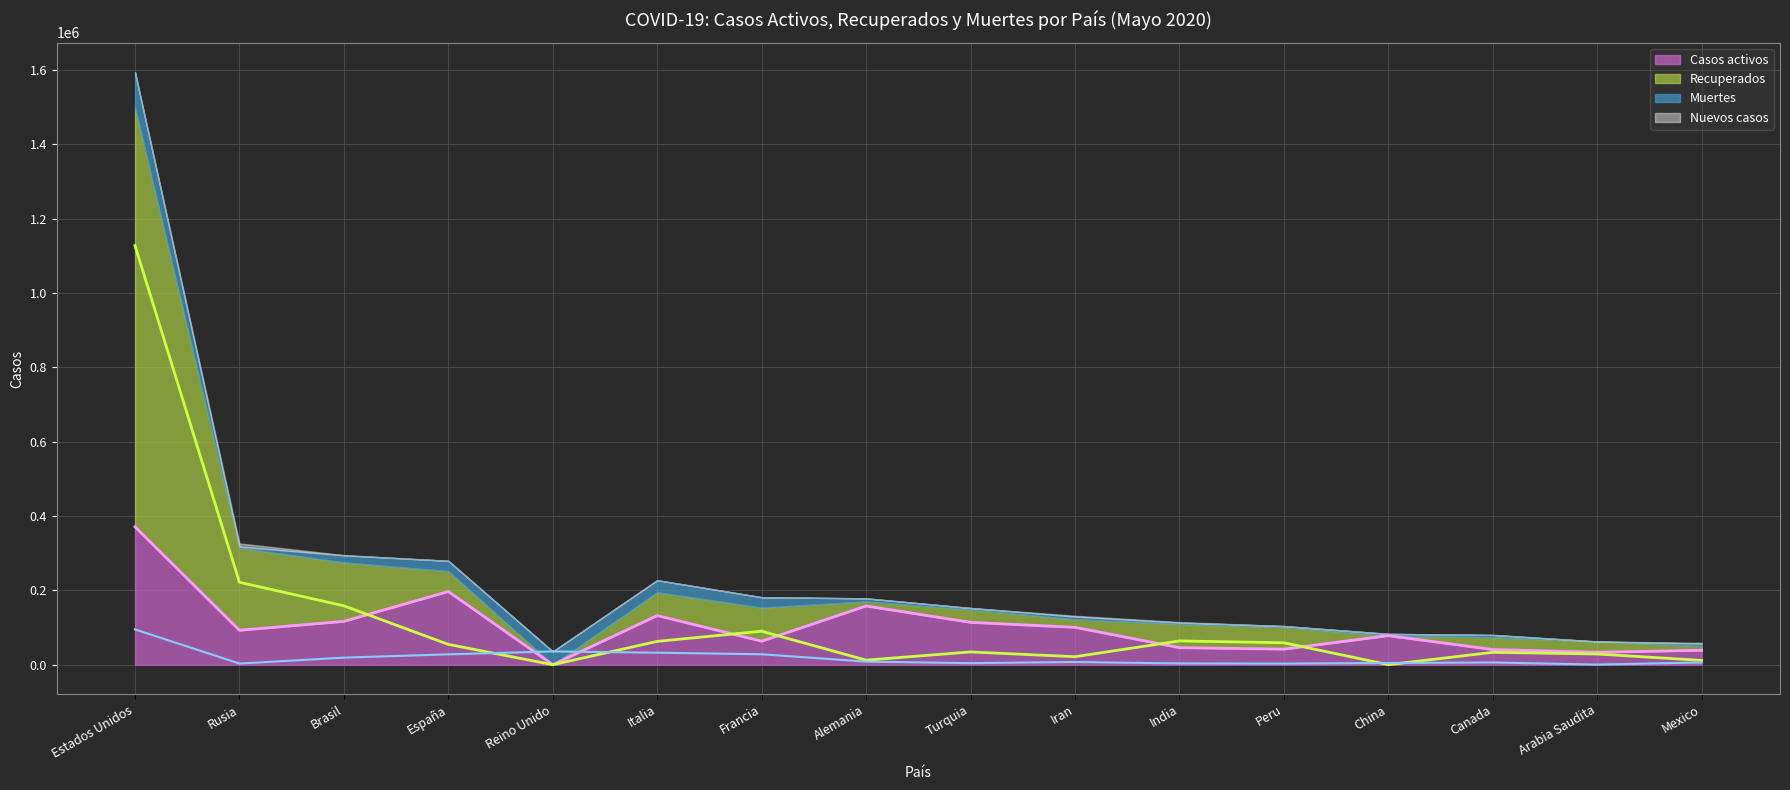

True or false: Muertes has a value of 49009 at Francia.

False